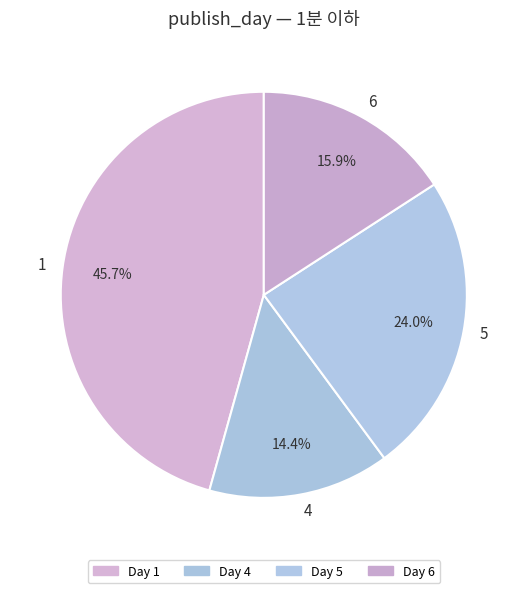

What percentage do 4 and 6 together represent?

30.3%